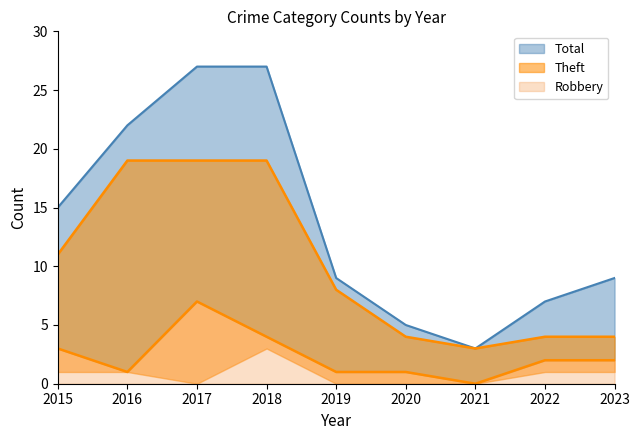

At 2015, list the series in order from largest to smallest.

Total, Theft, Robbery